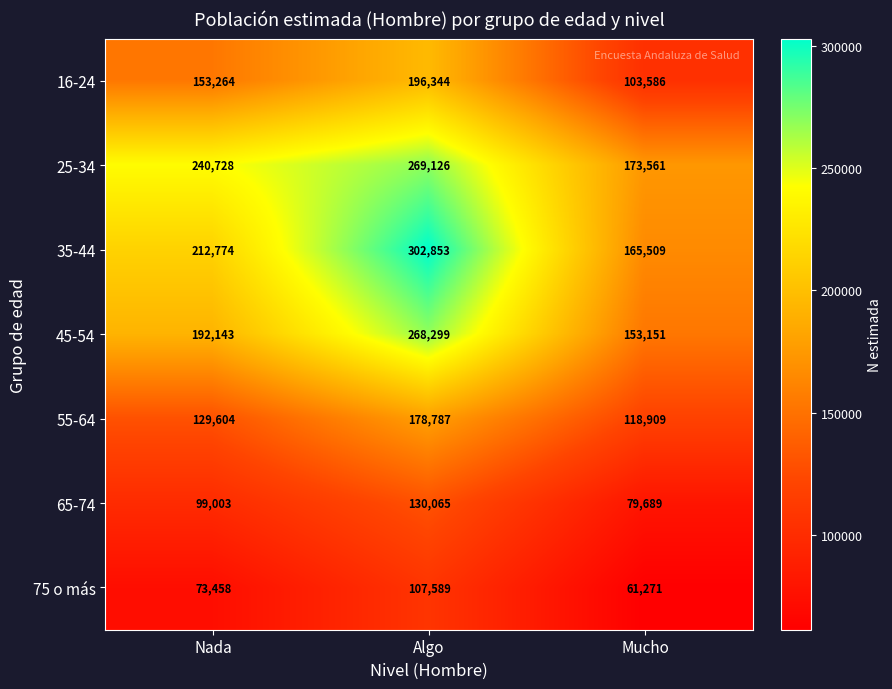

What is the highest value of the 55-64 series?

178787